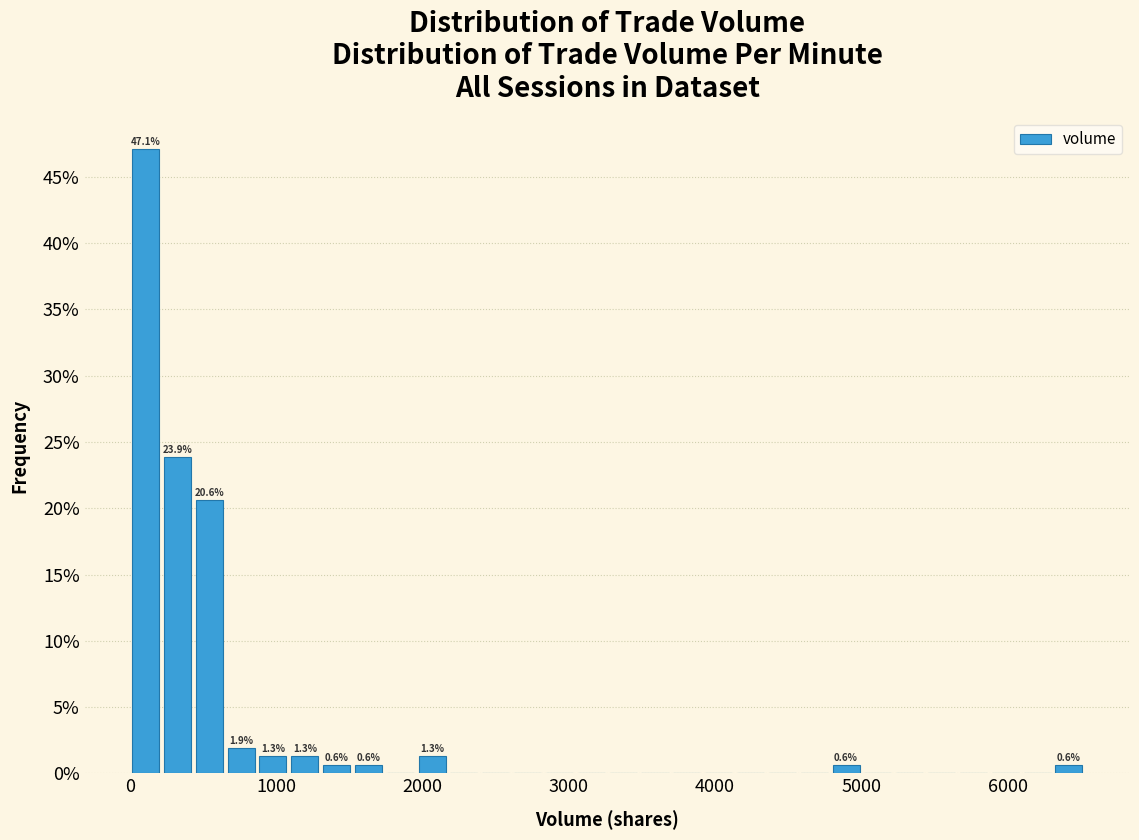

Read against the x-axis, roughly where is the centre of the tallest bar?

100